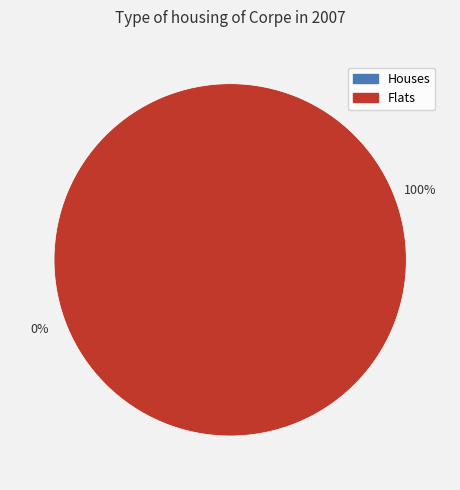

To the nearest percent, what is the combined percentage of 1 and 0?

100%